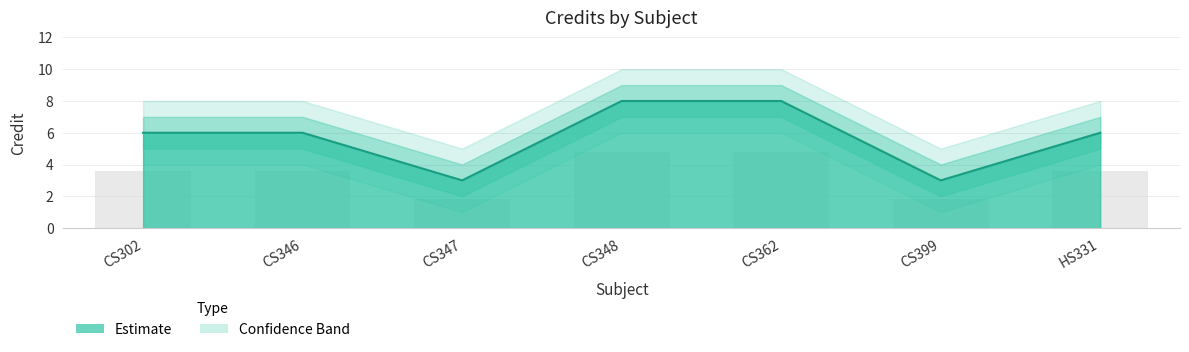

Is it true that Credit_lower2 equals 1 at CS399?

True